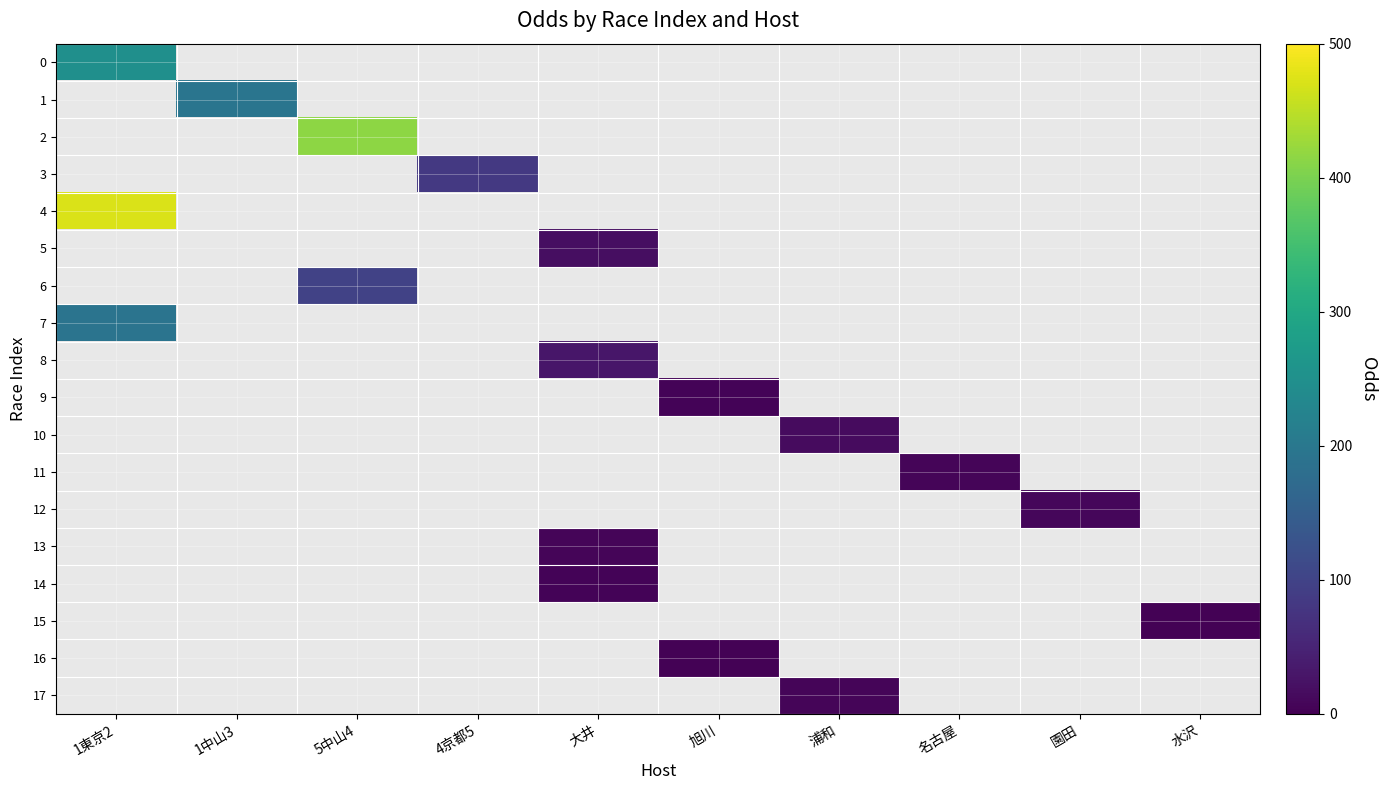

Which series has the widest spread of values?

4